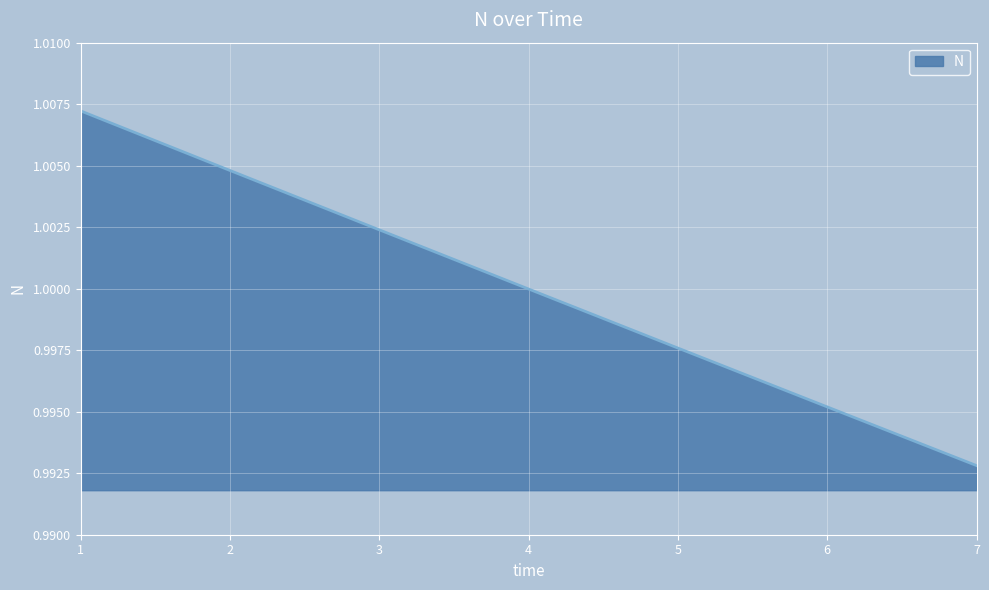

At which category does the chart reach its peak across all series?

1